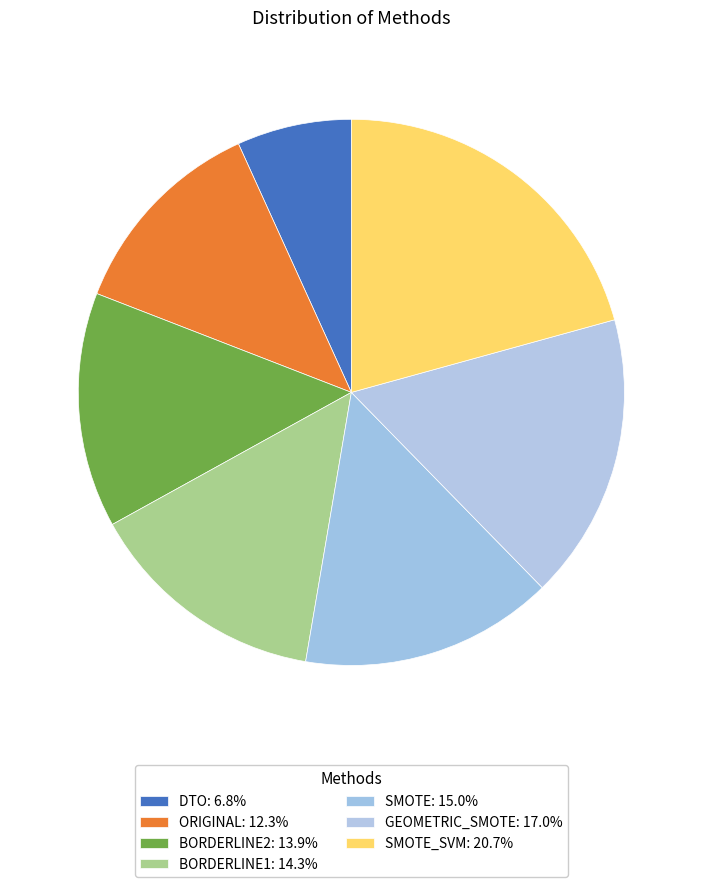

To the nearest percent, what is the average slice percentage?

14%